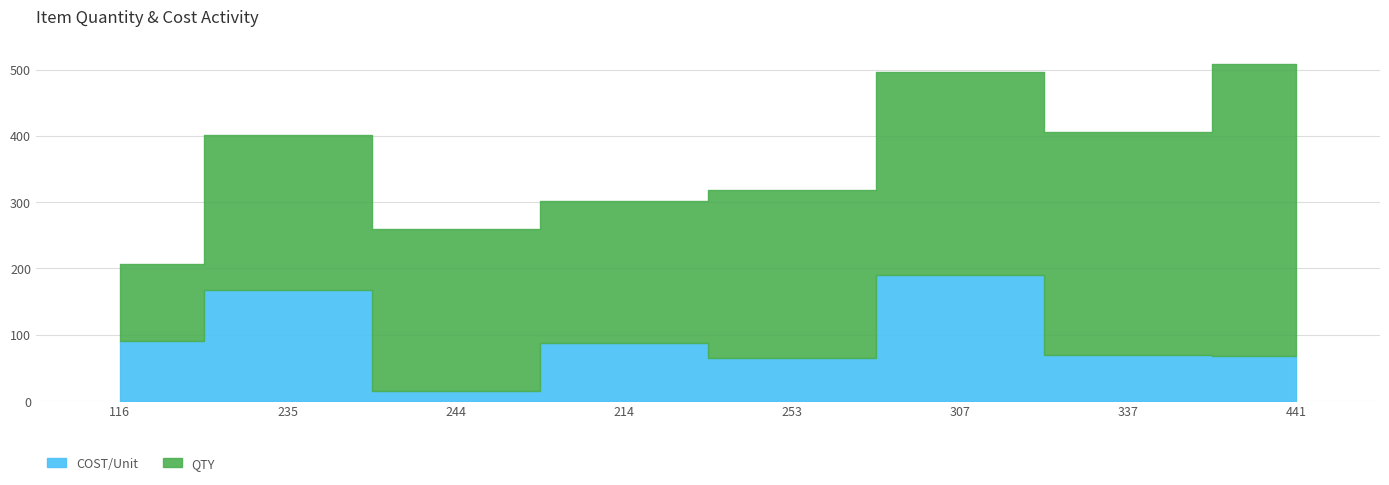

Which category has the highest value in the COST/Unit series?

307